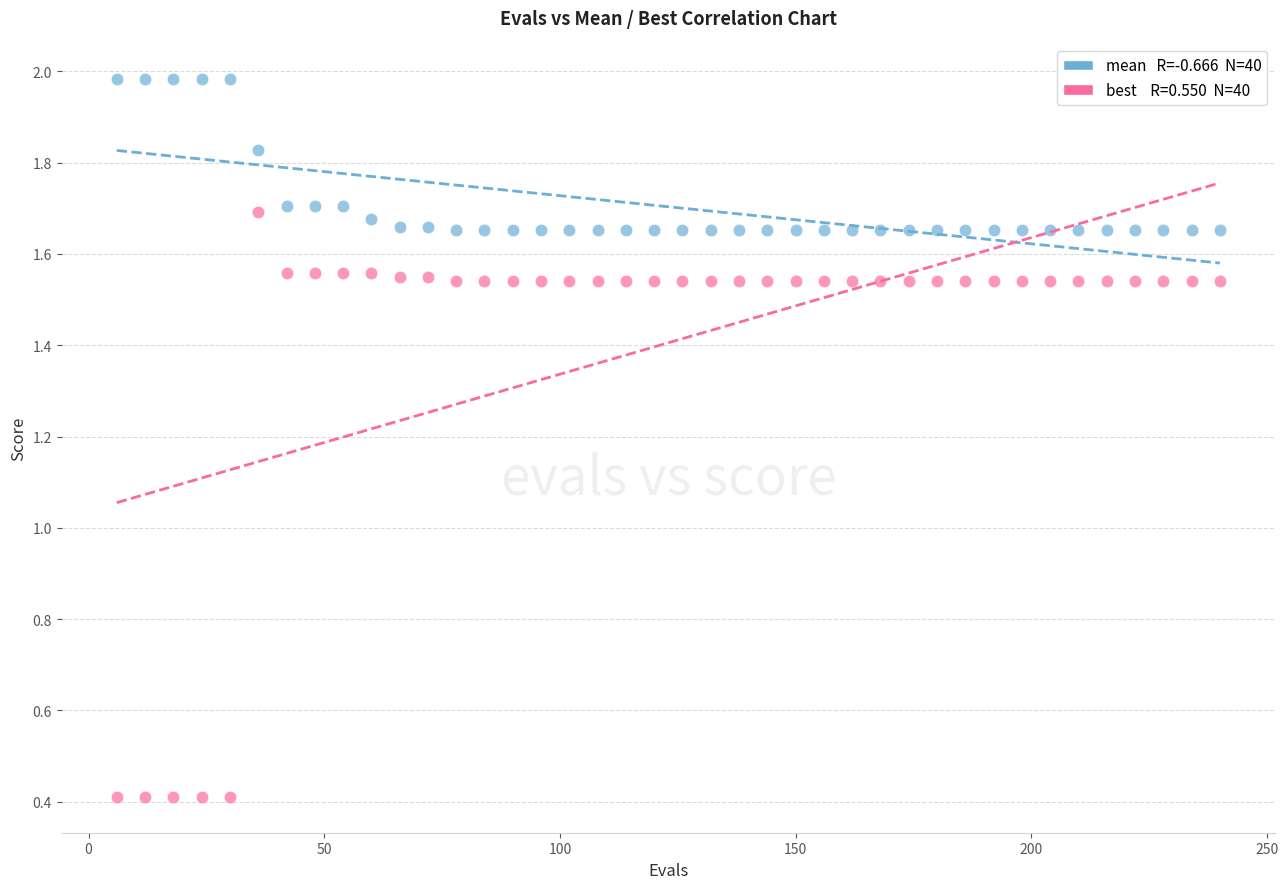

Across all data points, what is the range of X values (max minus min)?

234.0